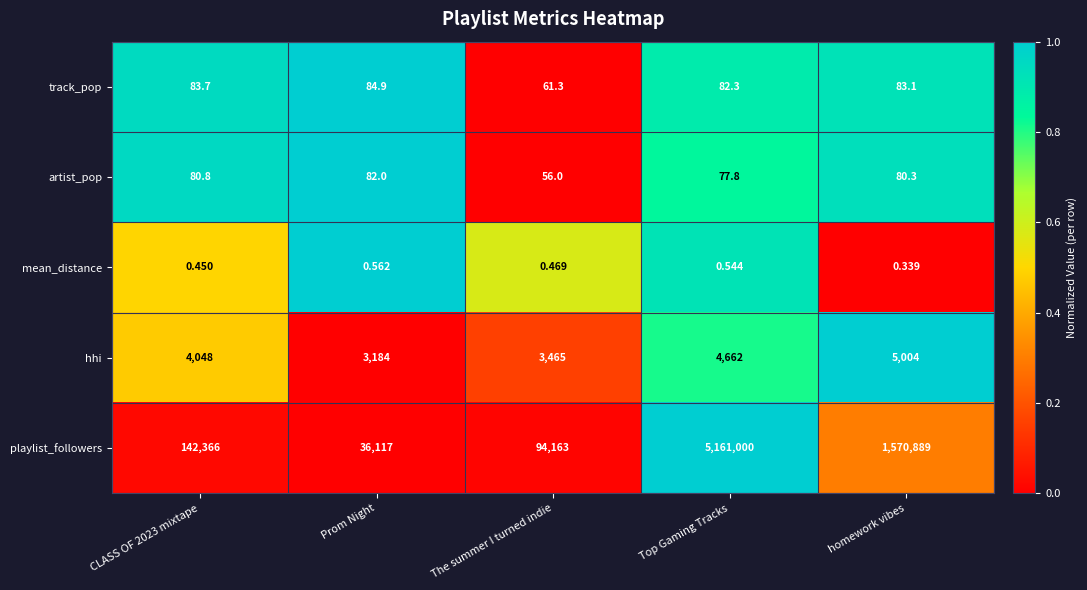

Rank the series by their maximum value, from highest to lowest.

playlist_followers, hhi, track_pop, artist_pop, mean_distance